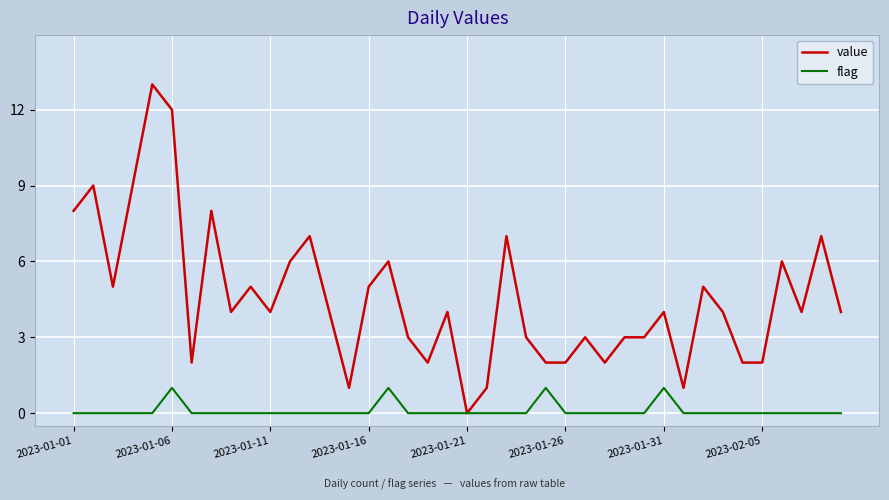

Which series has the widest spread of values?

value